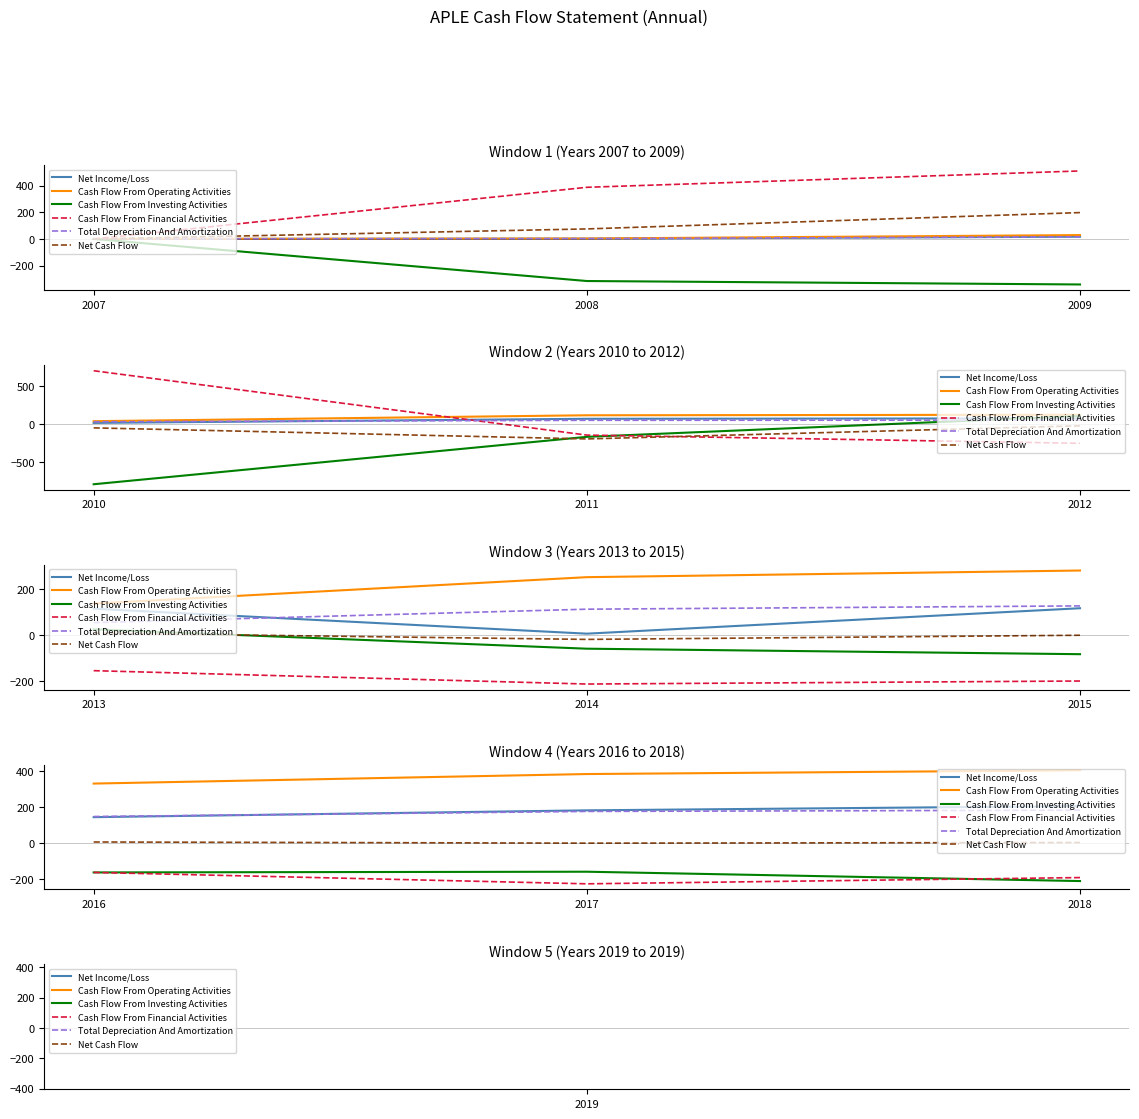

How many lines are shown in the chart?

6